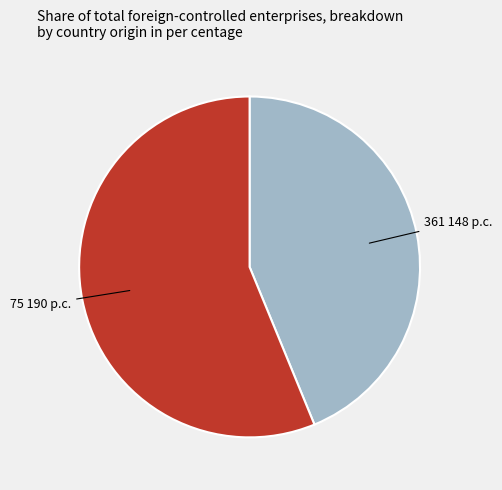

Is there any slice that represents more than half of the pie?

Yes